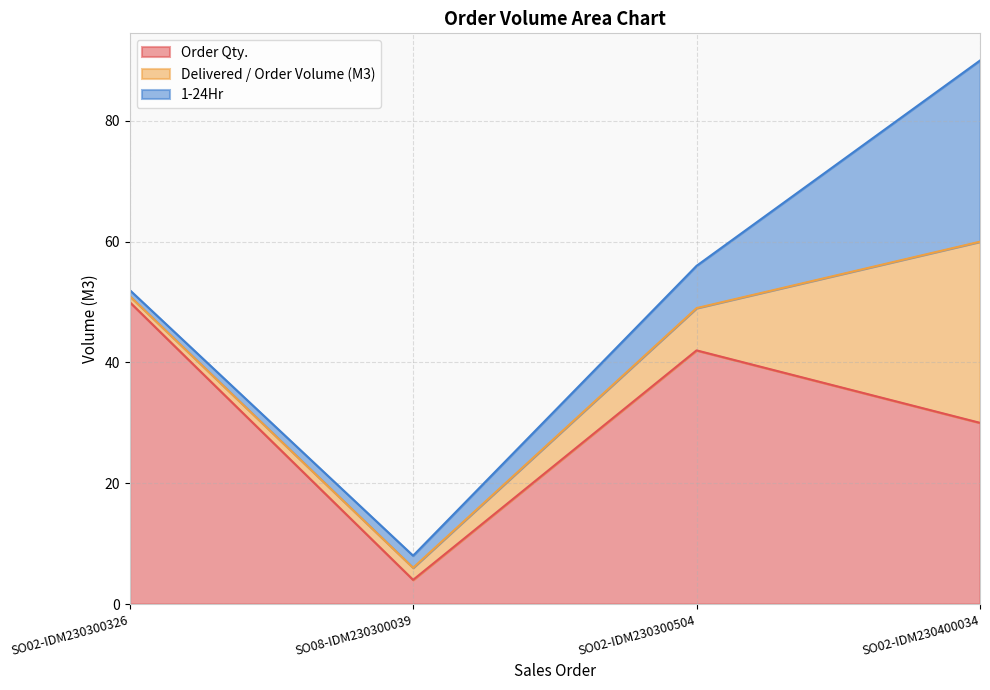

Which category has the lowest value in the Order Qty. series?

SO08-IDM230300039